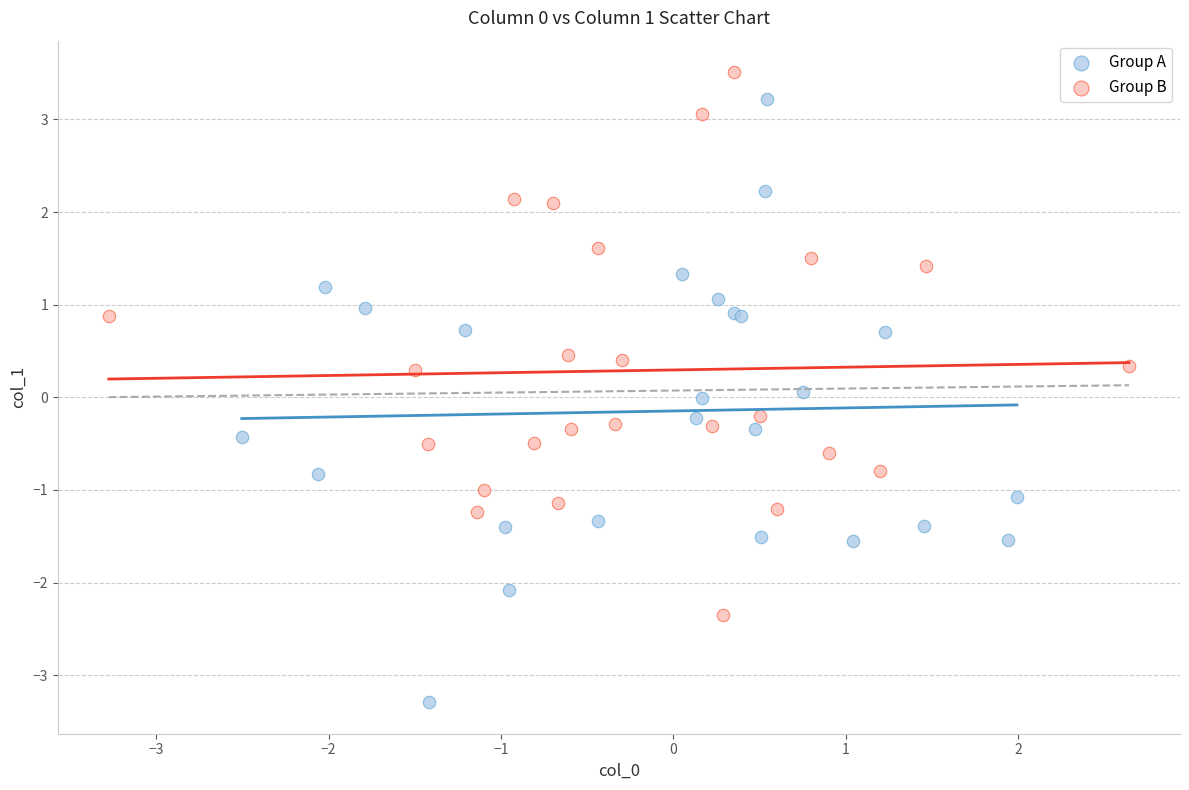

Which series contains the lowest Y value?

Group A